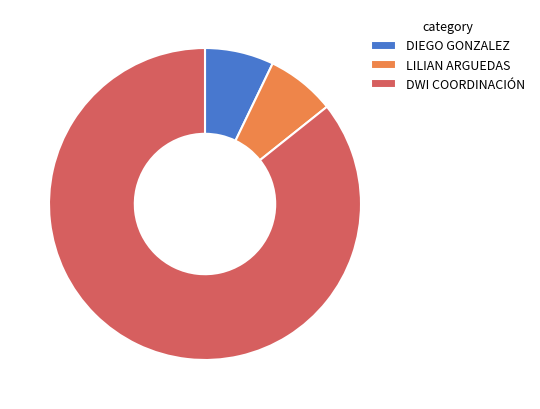

What is the majority slice?

DWI COORDINACIÓN